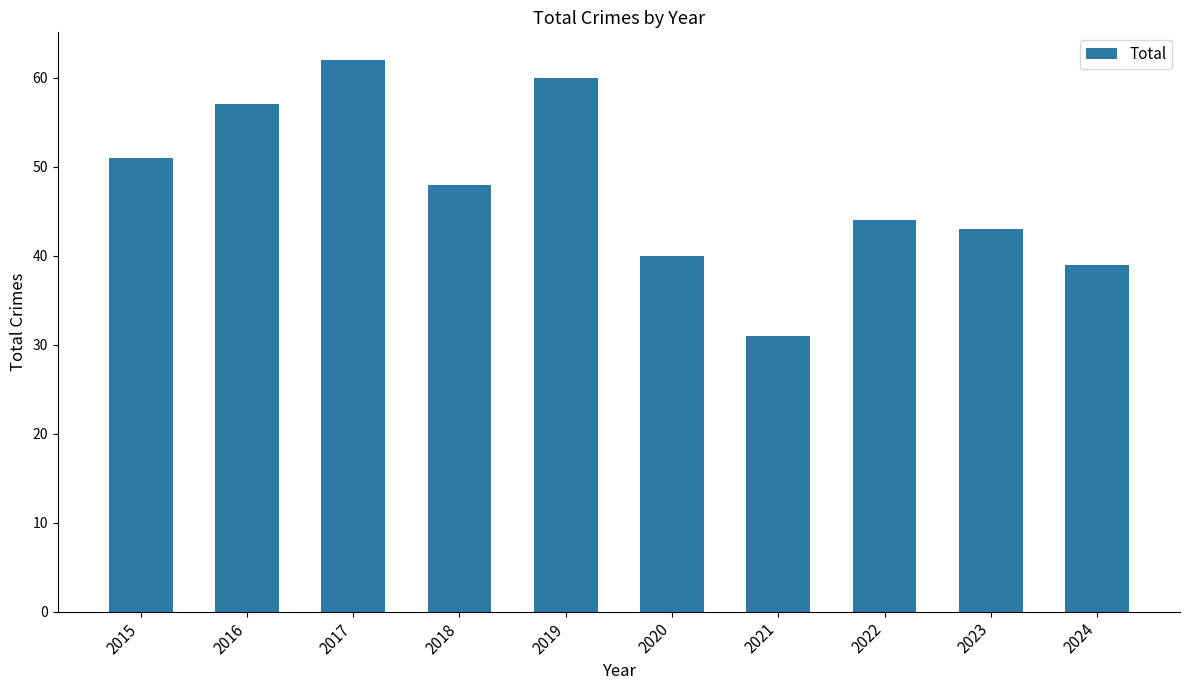

What value does the data have at 2020, to the nearest 10?

40